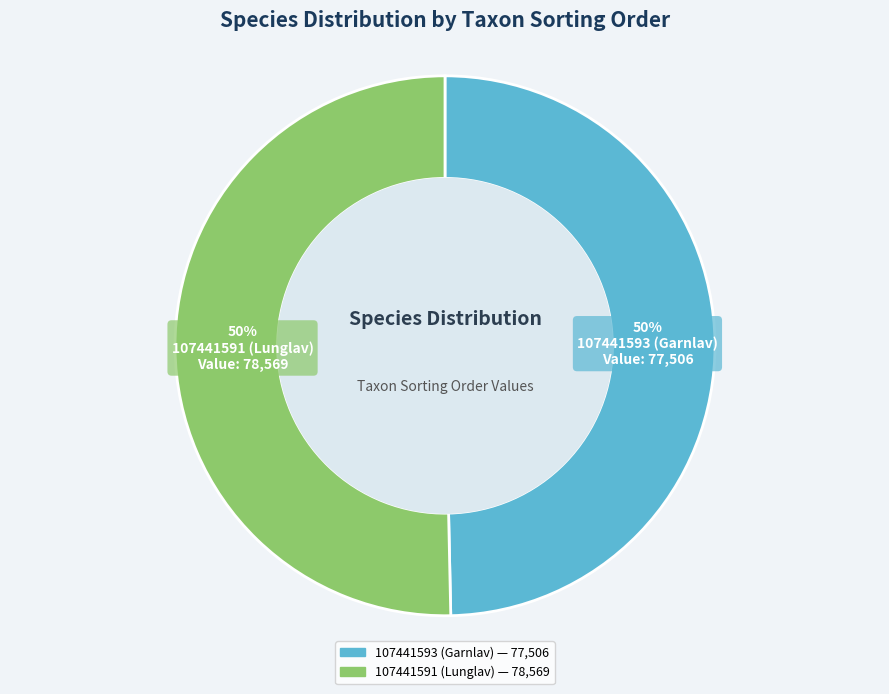

Combined, do 107441593 (Garnlav) and 107441591 (Lunglav) account for over 50%?

Yes